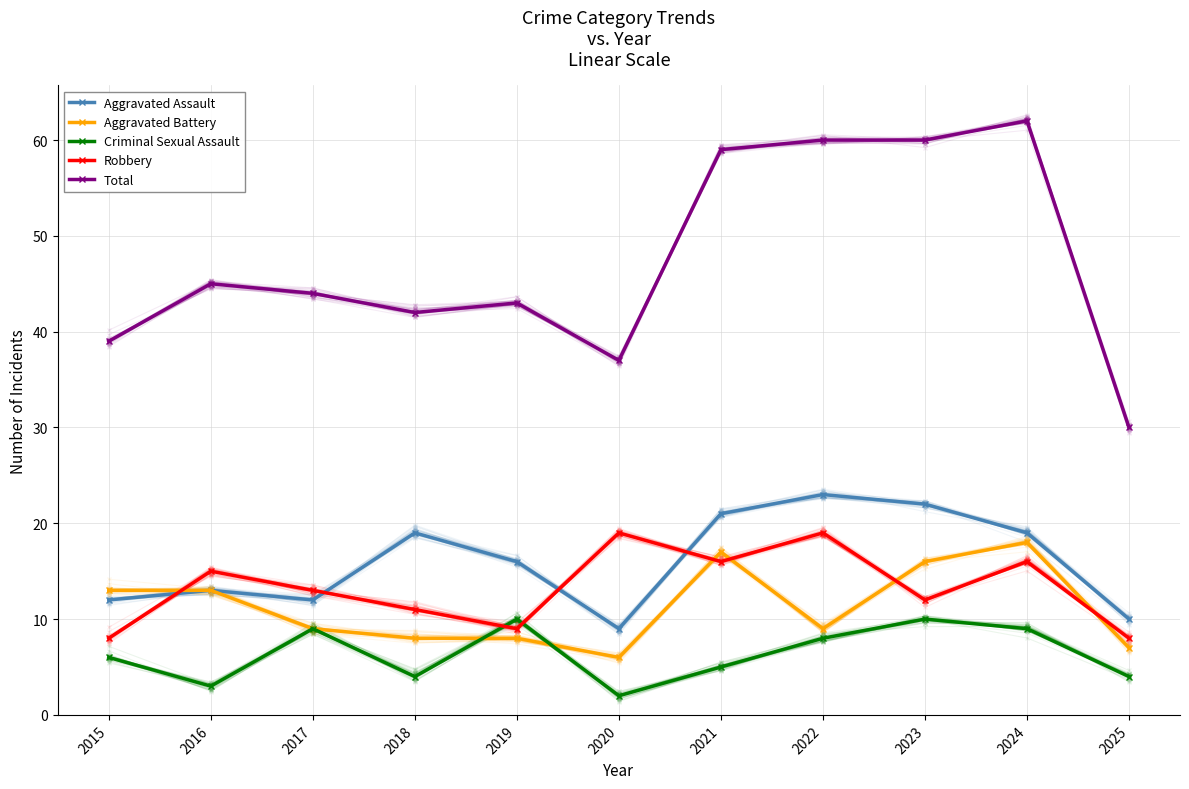

Which series has the largest total across all categories?

Total